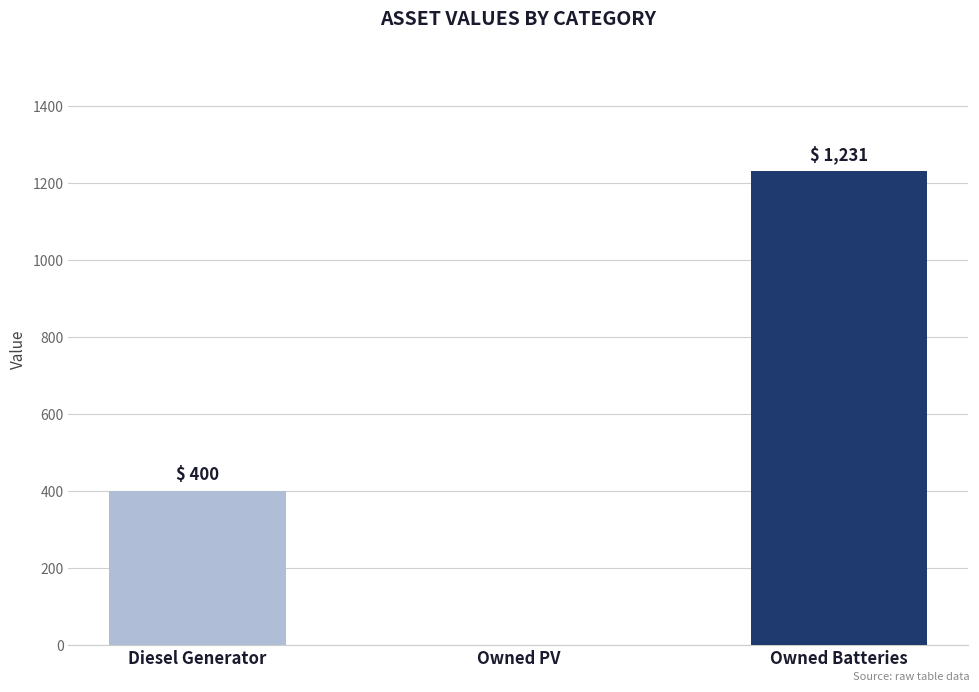

Is it true that the value at Owned Batteries is 1231?

True